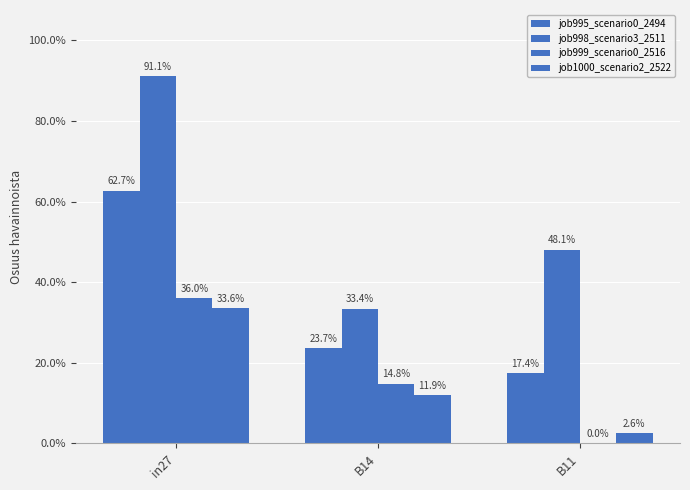

Reading left to right, list all the values displayed in this chart.

job995_scenario0_2494: 0.6	0.2	0.2
job998_scenario3_2511: 0.9	0.3	0.5
job999_scenario0_2516: 0.4	0.1	0.0
job1000_scenario2_2522: 0.3	0.1	0.0